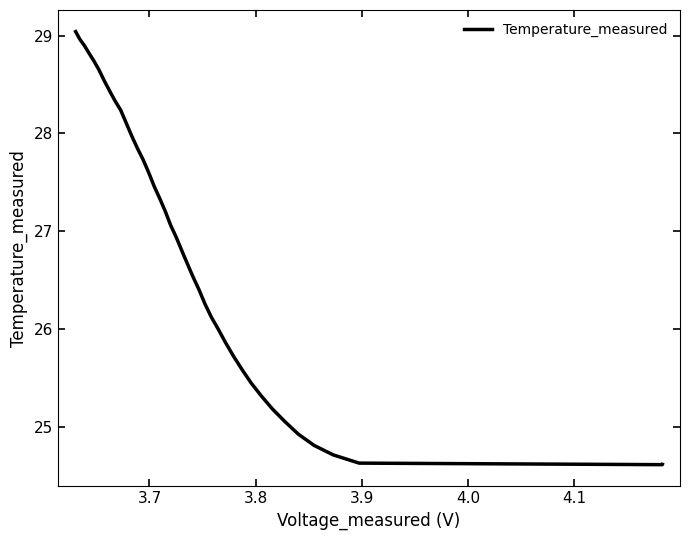

What is the maximum value shown in the chart?

29.0